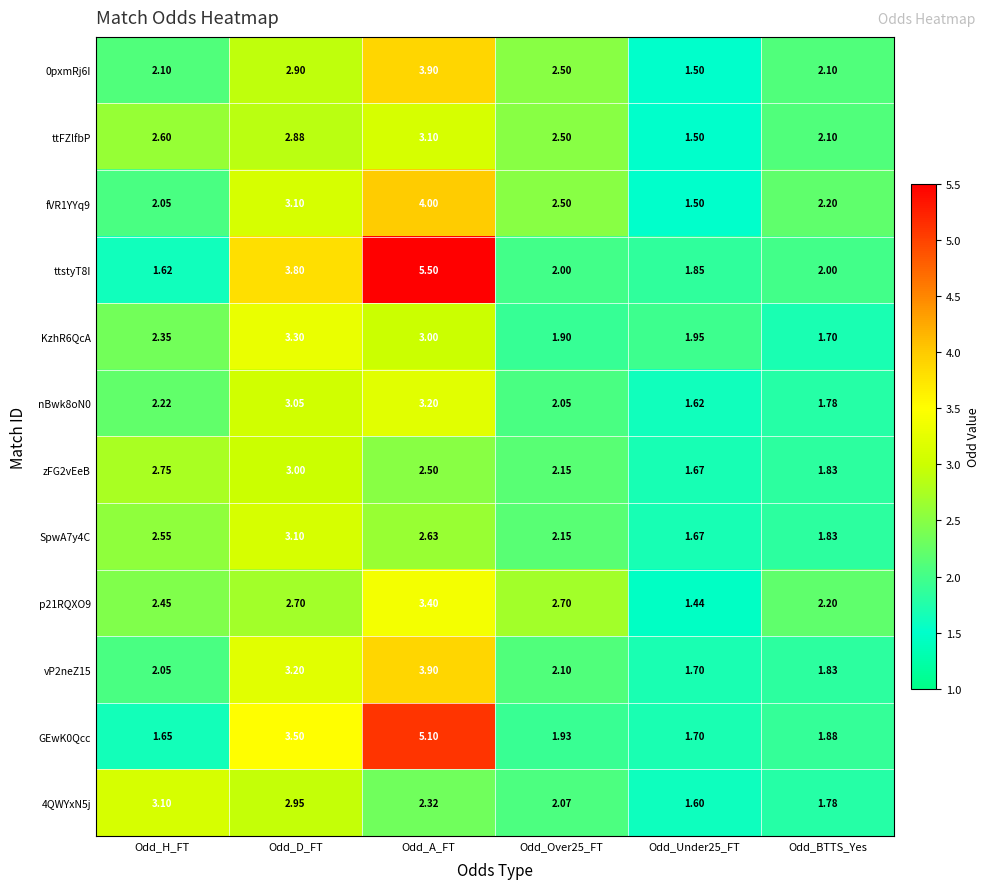

Is the value of 4QWYxN5j at Odd_H_FT greater than the value of ttstyT8I at Odd_D_FT?

No